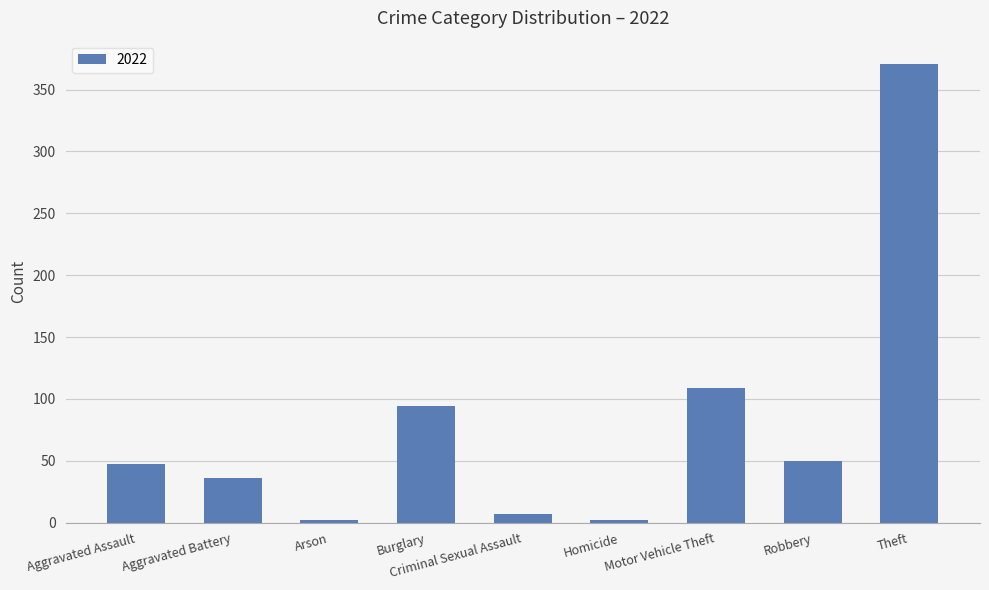

What position from the right is Aggravated Assault?

9